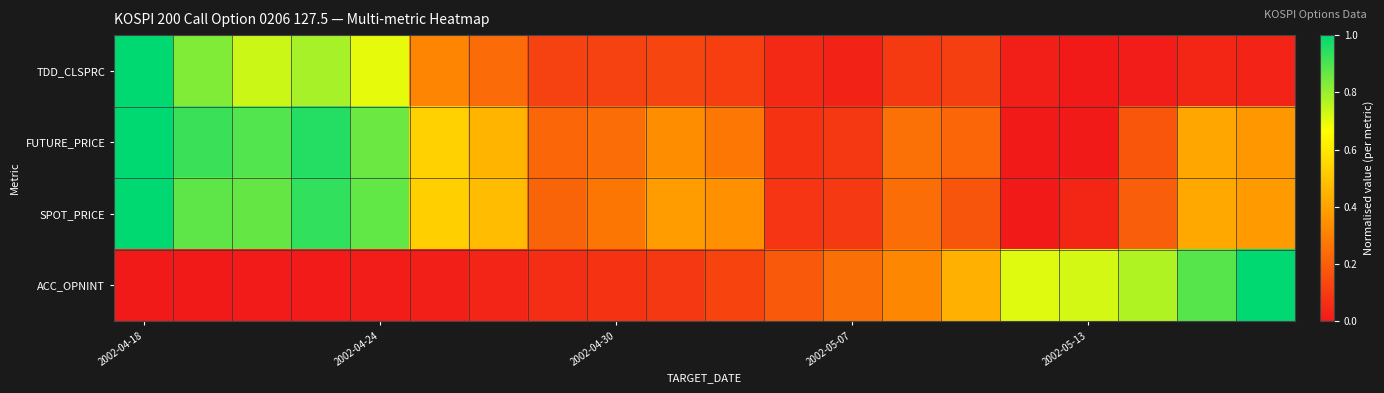

At which category is the sum across all series the highest?

2002-04-18